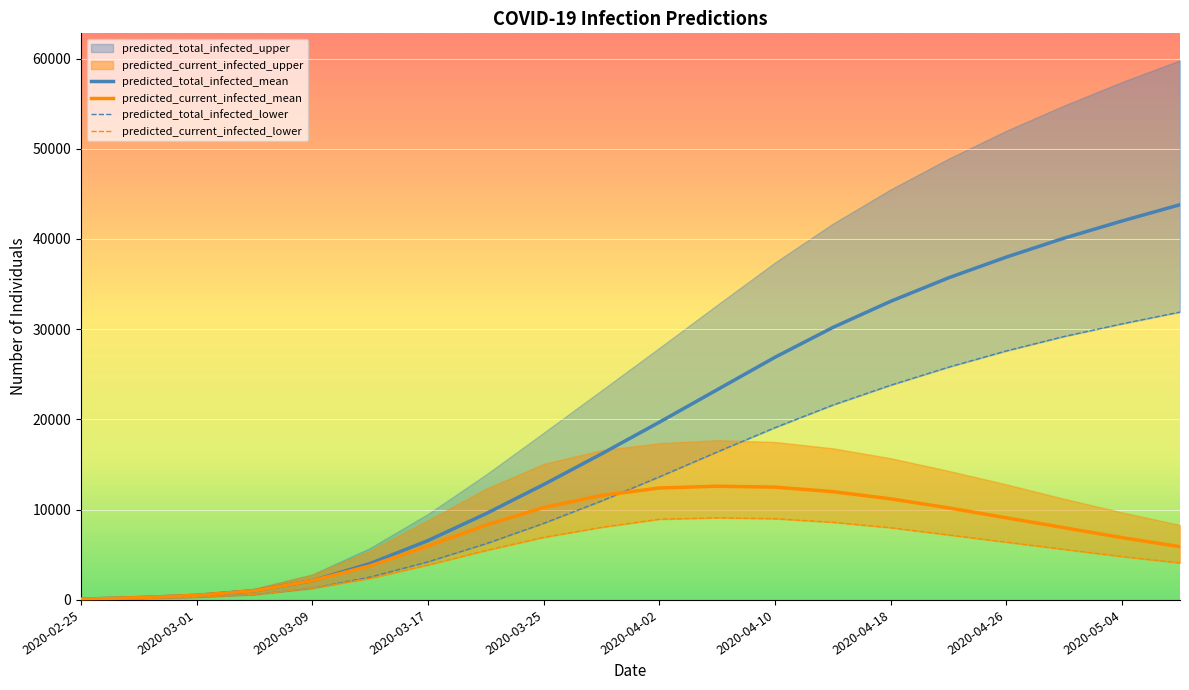

What is the highest value of the predicted_current_infected_mean series?

12600